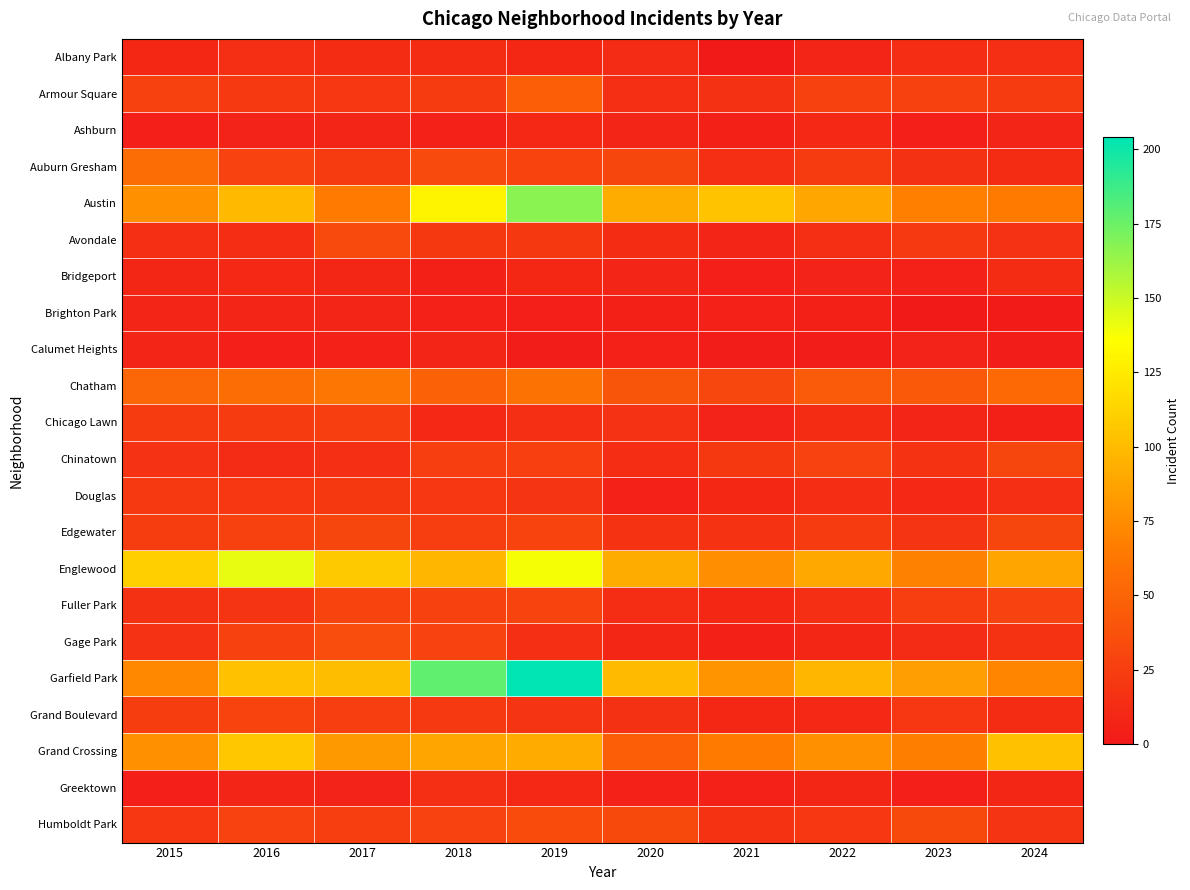

Reading left to right, transcribe all the data shown in this chart.

Albany Park: 2015=10	2016=15	2017=13	2018=13	2019=10	2020=12	2021=1	2022=8	2023=14	2024=15
Armour Square: 2015=27	2016=22	2017=20	2018=23	2019=47	2020=15	2021=16	2022=27	2023=27	2024=23
Ashburn: 2015=4	2016=7	2017=8	2018=6	2019=11	2020=8	2021=5	2022=11	2023=4	2024=8
Auburn Gresham: 2015=56	2016=28	2017=23	2018=33	2019=29	2020=30	2021=15	2022=23	2023=16	2024=13
Austin: 2015=78	2016=99	2017=65	2018=130	2019=167	2020=92	2021=104	2022=89	2023=68	2024=66
Avondale: 2015=15	2016=14	2017=33	2018=21	2019=21	2020=13	2021=8	2022=15	2023=22	2024=17
Bridgeport: 2015=9	2016=11	2017=9	2018=5	2019=10	2020=8	2021=4	2022=7	2023=6	2024=13
Brighton Park: 2015=8	2016=8	2017=8	2018=6	2019=4	2020=5	2021=6	2022=5	2023=0	2024=2
Calumet Heights: 2015=8	2016=4	2017=6	2018=8	2019=3	2020=6	2021=3	2022=3	2023=7	2024=3
Chatham: 2015=51	2016=57	2017=62	2018=48	2019=60	2020=40	2021=31	2022=44	2023=43	2024=54
Chicago Lawn: 2015=23	2016=23	2017=25	2018=11	2019=15	2020=17	2021=7	2022=13	2023=8	2024=5
Chinatown: 2015=17	2016=12	2017=15	2018=25	2019=26	2020=14	2021=21	2022=28	2023=18	2024=30
Douglas: 2015=22	2016=20	2017=21	2018=20	2019=19	2020=6	2021=10	2022=14	2023=11	2024=15
Edgewater: 2015=24	2016=27	2017=30	2018=25	2019=29	2020=18	2021=18	2022=23	2023=19	2024=30
Englewood: 2015=111	2016=142	2017=107	2018=98	2019=138	2020=92	2021=76	2022=90	2023=69	2024=88
Fuller Park: 2015=16	2016=19	2017=29	2018=27	2019=29	2020=14	2021=10	2022=15	2023=25	2024=28
Gage Park: 2015=17	2016=27	2017=35	2018=28	2019=15	2020=9	2021=5	2022=9	2023=12	2024=18
Garfield Park: 2015=73	2016=103	2017=101	2018=178	2019=204	2020=100	2021=79	2022=98	2023=85	2024=71
Grand Boulevard: 2015=24	2016=29	2017=25	2018=22	2019=19	2020=16	2021=10	2022=11	2023=20	2024=13
Grand Crossing: 2015=77	2016=106	2017=82	2018=88	2019=91	2020=47	2021=66	2022=77	2023=67	2024=103
Greektown: 2015=4	2016=8	2017=7	2018=15	2019=11	2020=6	2021=6	2022=9	2023=4	2024=9
Humboldt Park: 2015=20	2016=28	2017=25	2018=28	2019=34	2020=32	2021=18	2022=20	2023=32	2024=19